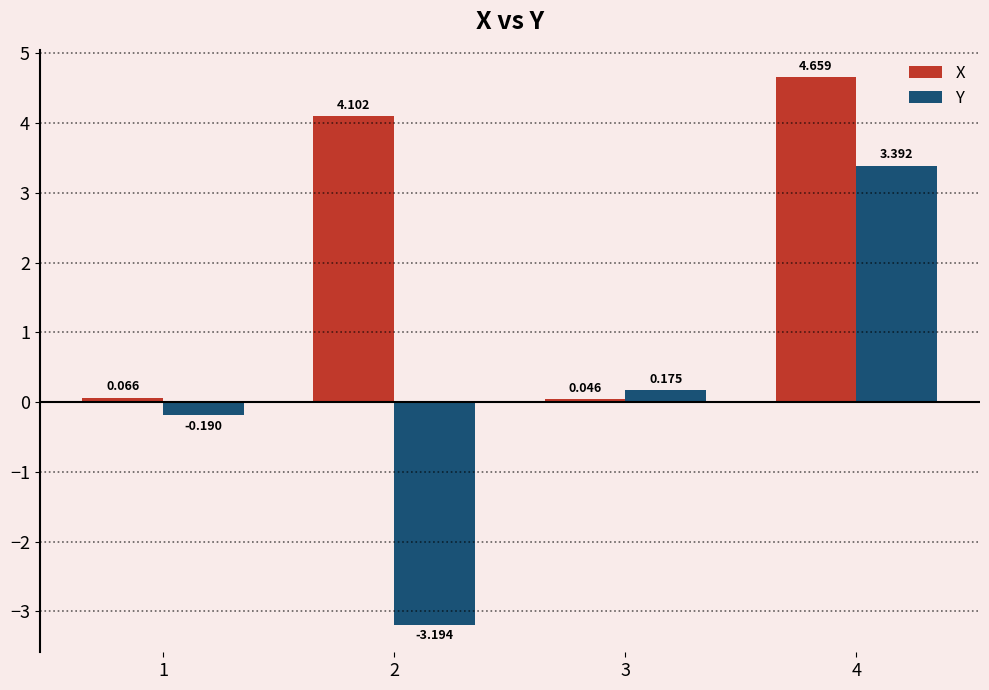

Which series has the widest spread of values?

Y